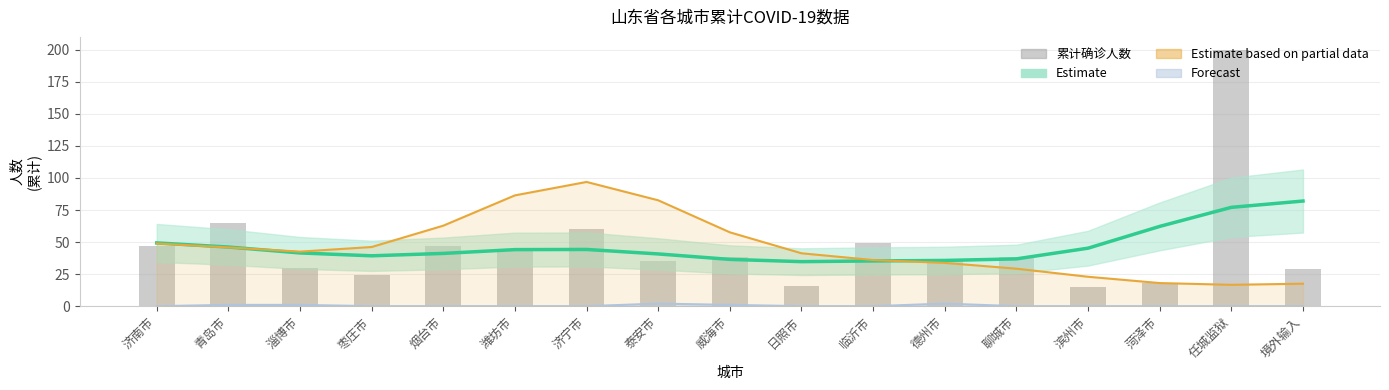

The value of 累计确诊人数 at 烟台市 is 47.0. True or false?

True